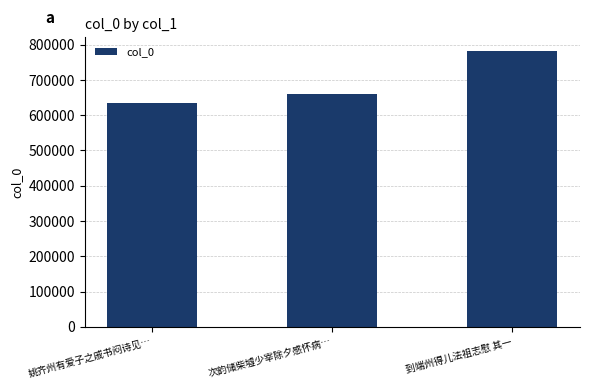

What is the difference between the maximum and minimum values?

145620